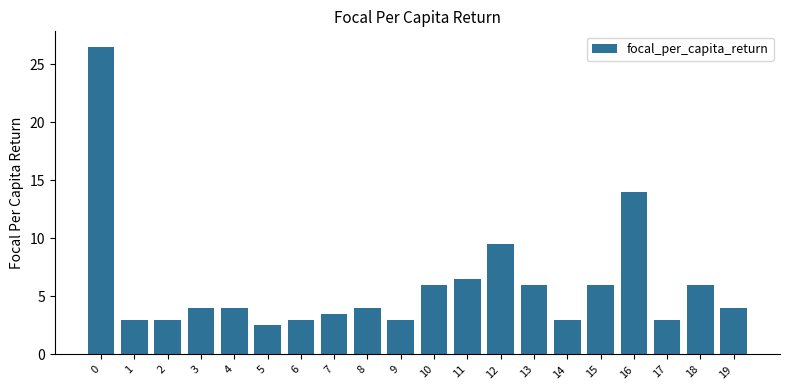

Is it true that the value at 0 is 26.5?

True